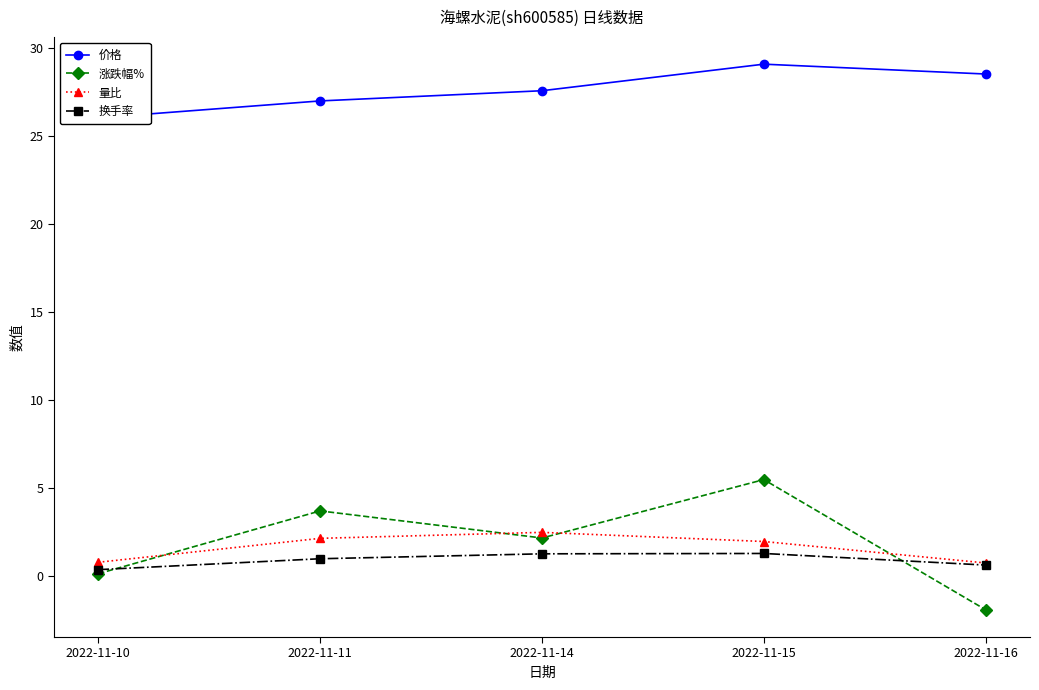

Does the chart have visible grid lines?

No